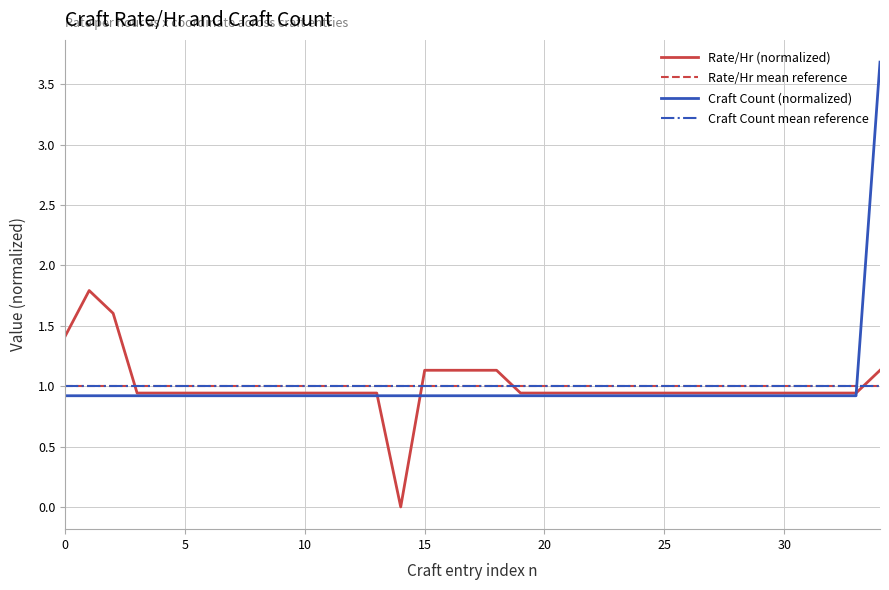

True or false: Craft Count has more than 2 interior local peaks.

False